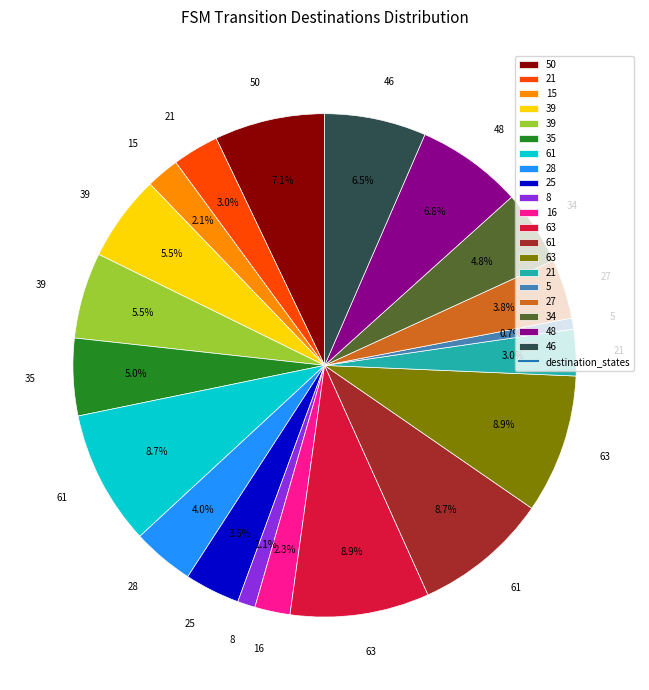

Does any single category account for the majority?

No